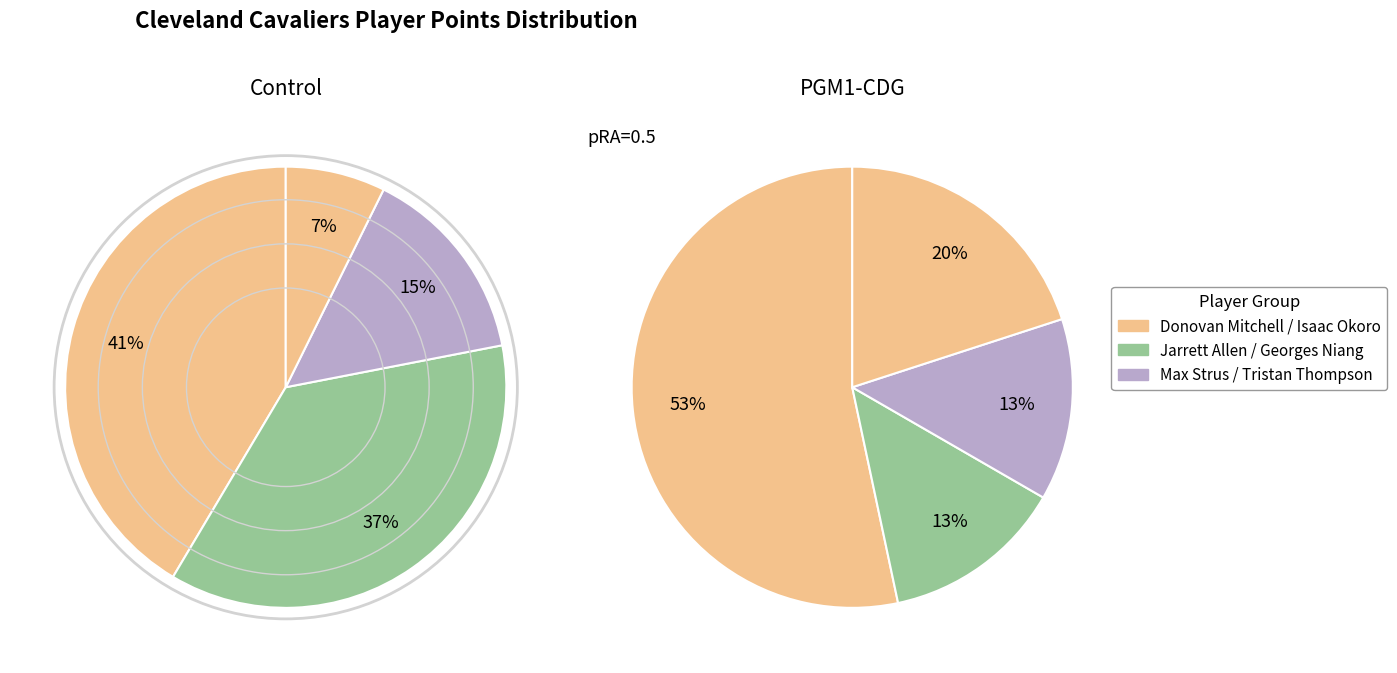

The Craig Porter Jr. slice represents 1% of the pie. True or false?

False